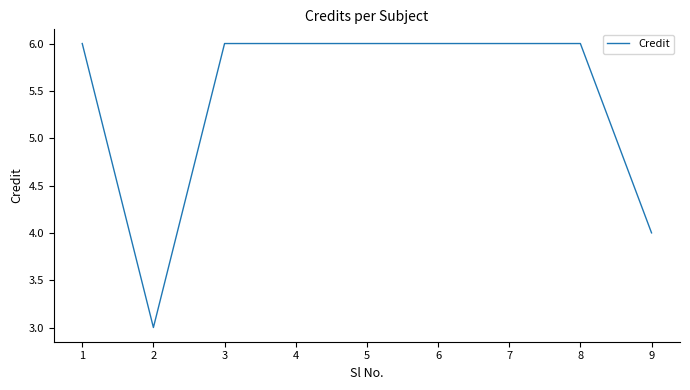

What is the average value?

5